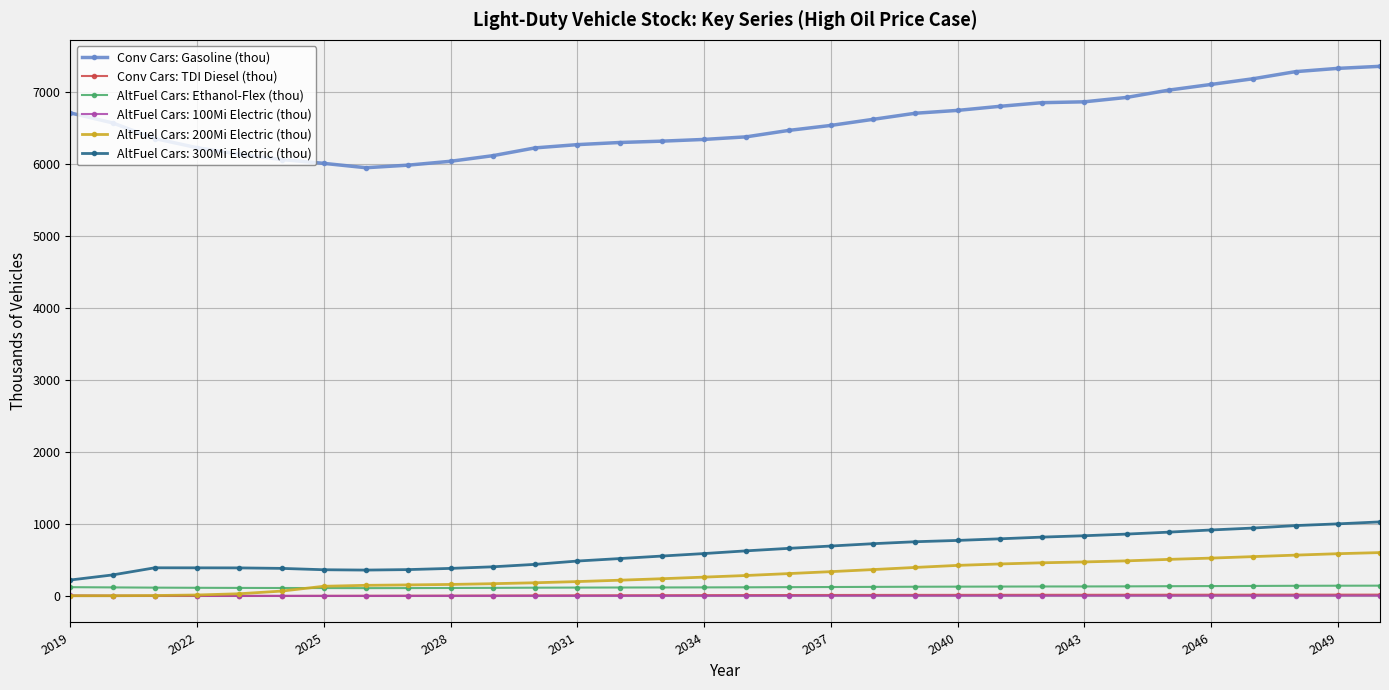

What is the average value of the Conv Cars: TDI Diesel (thou) series?

12.3